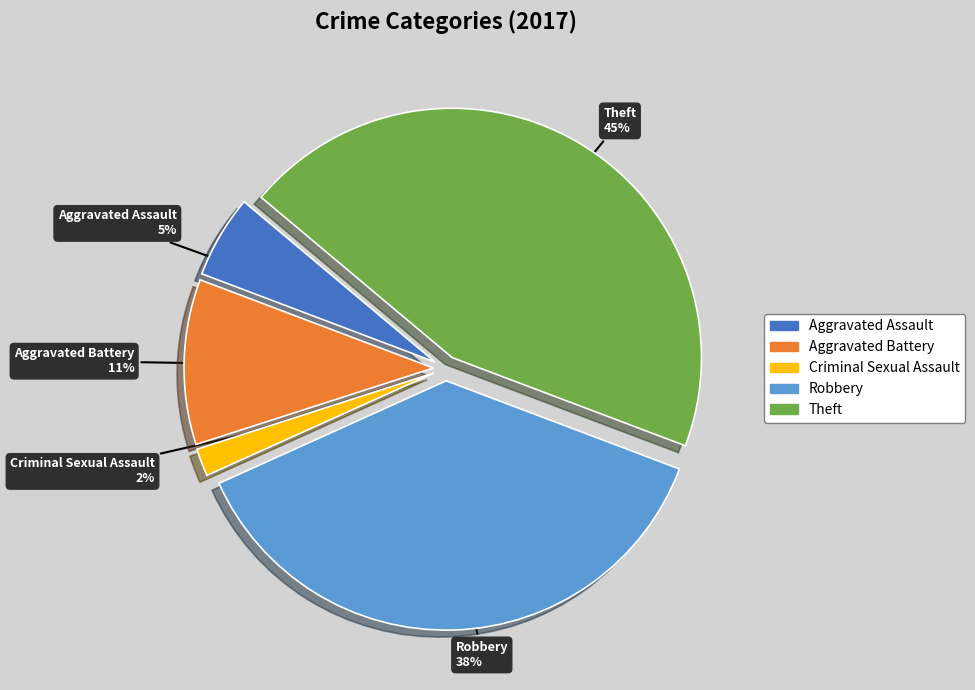

What is the total percentage of Robbery and Aggravated Assault?

42.9%